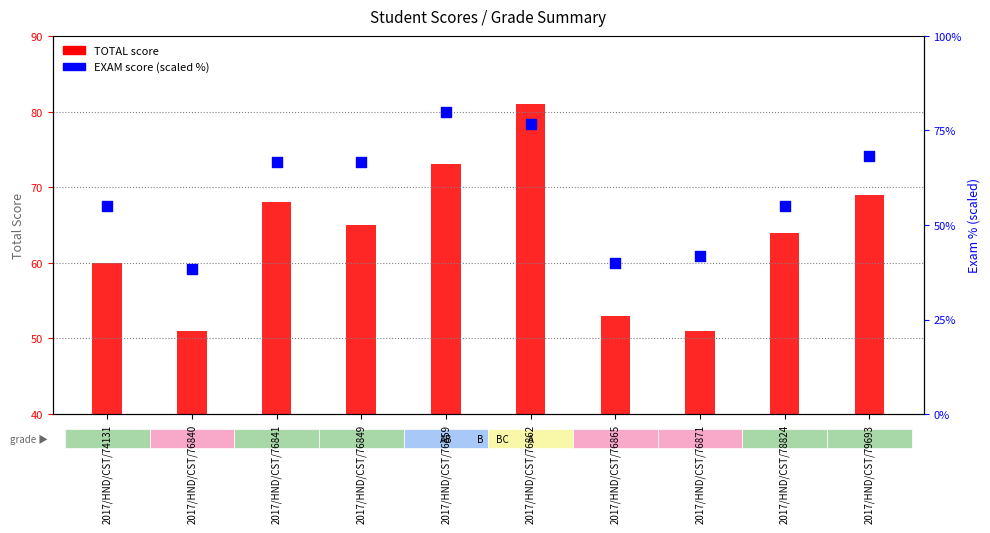

At which category is the sum across all series the highest?

2017/HND/CST/76862